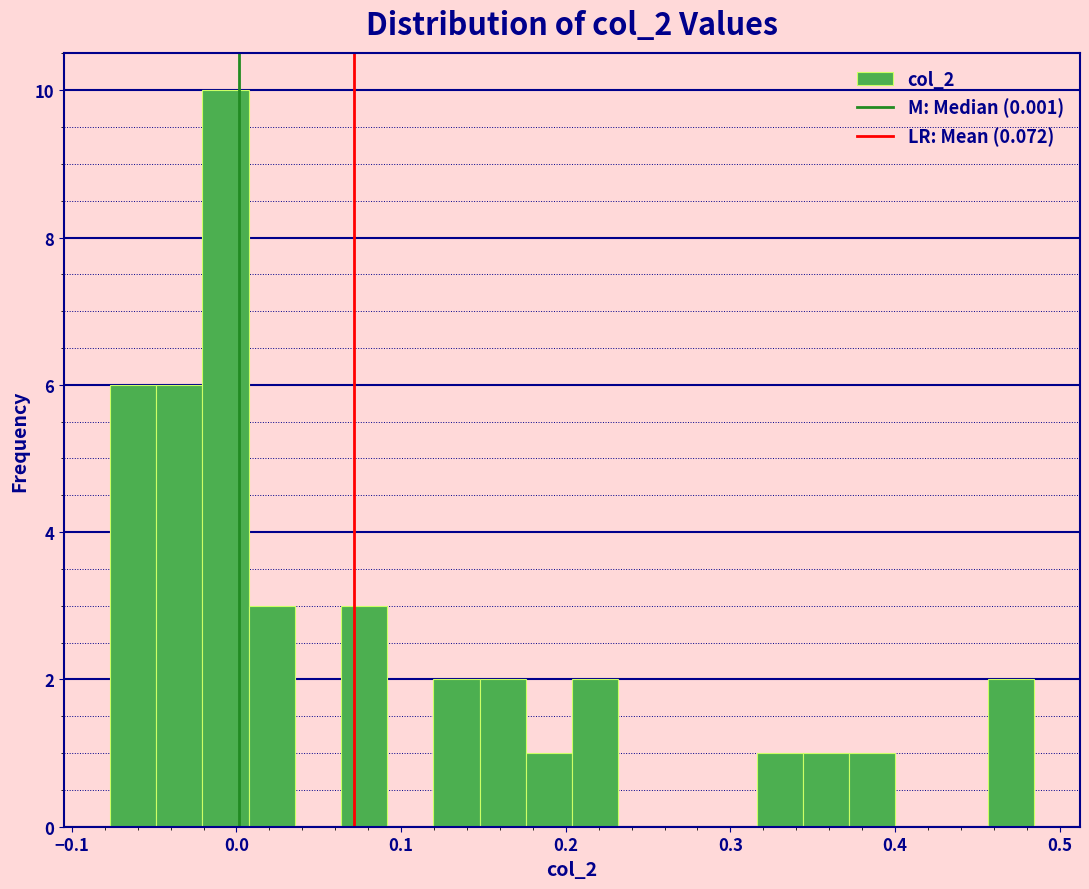

Around what value on the x-axis is the tallest bar? Give the approximate position of its centre, as read against the axis.

-0.01